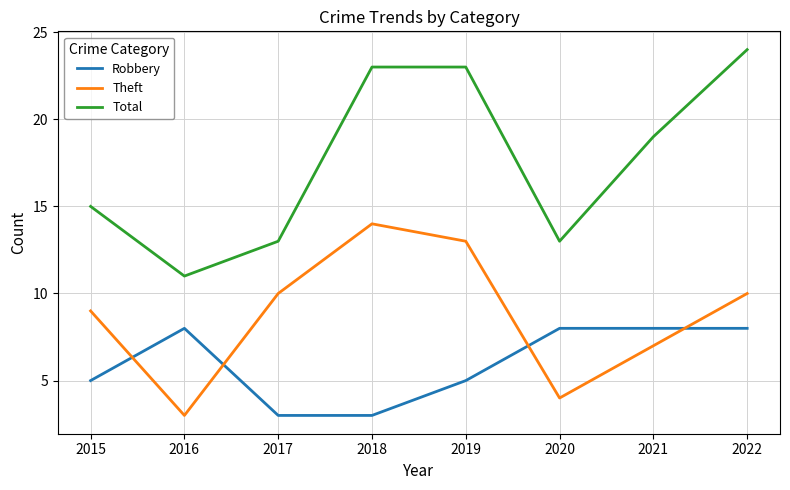

The value of Total at 2016 is 15. True or false?

False